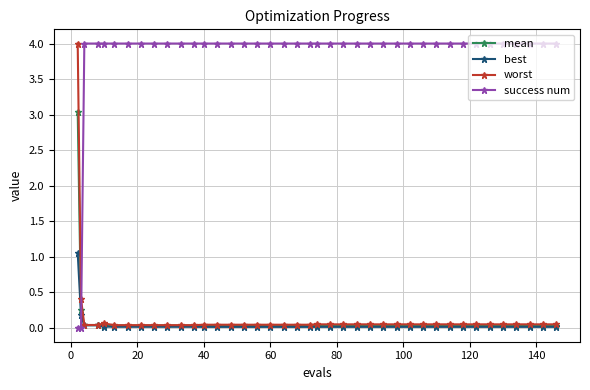

What is the difference between the maximum and minimum values in the worst series?

4.0